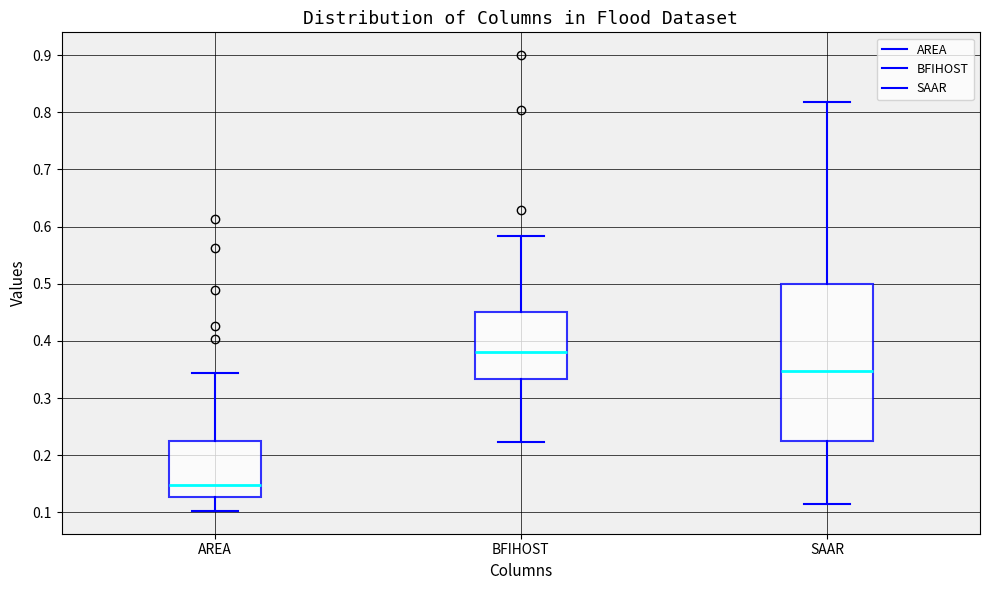

Which box's median line is the lowest?

AREA